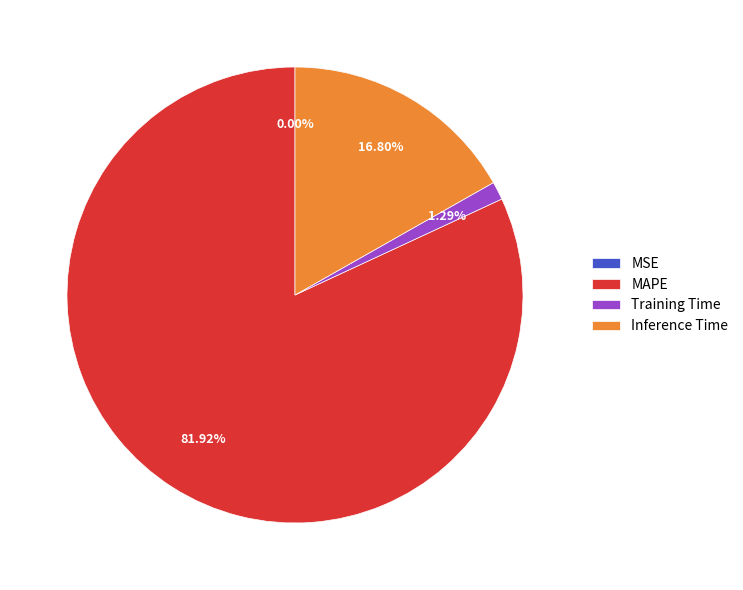

Between Inference Time and MAPE, which is larger?

MAPE